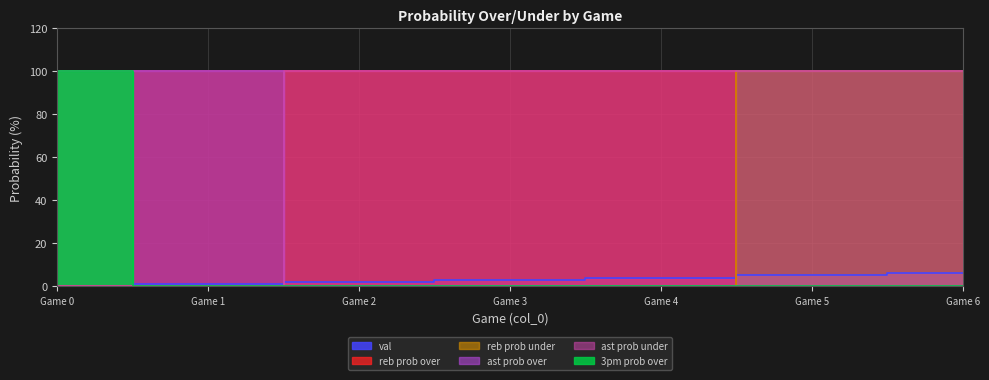

After their last crossing, which series has the higher values: reb prob under or val?

reb prob under